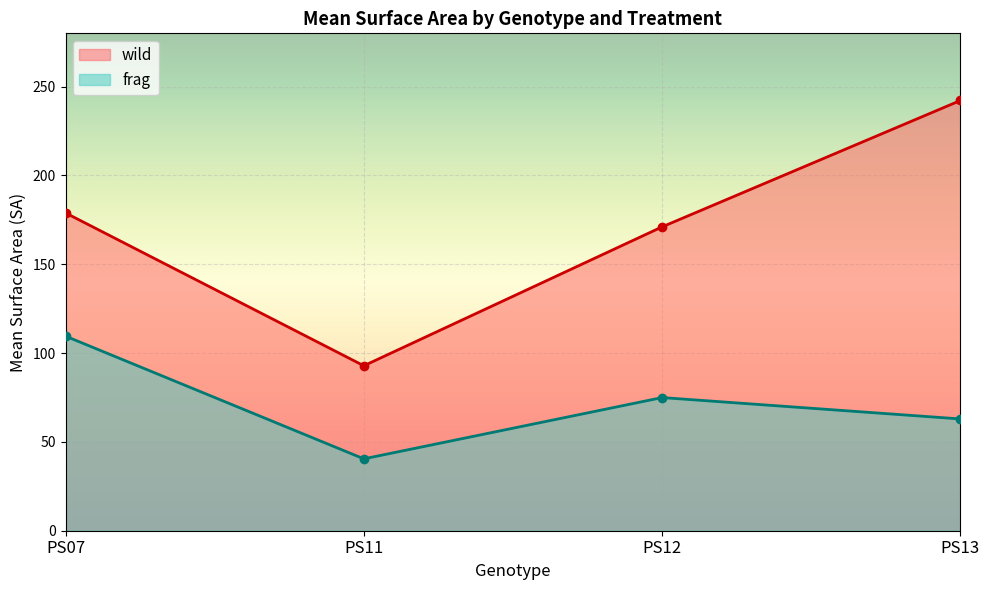

Which label corresponds to the smallest value in the chart?

PS11